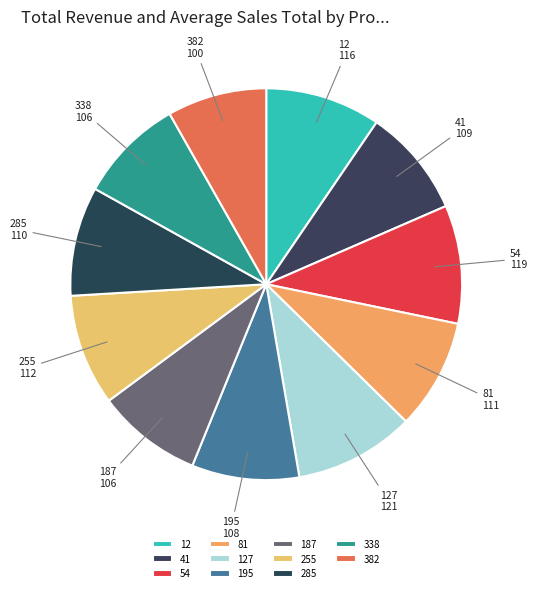

Is it true that 285 is 18% of the pie?

False